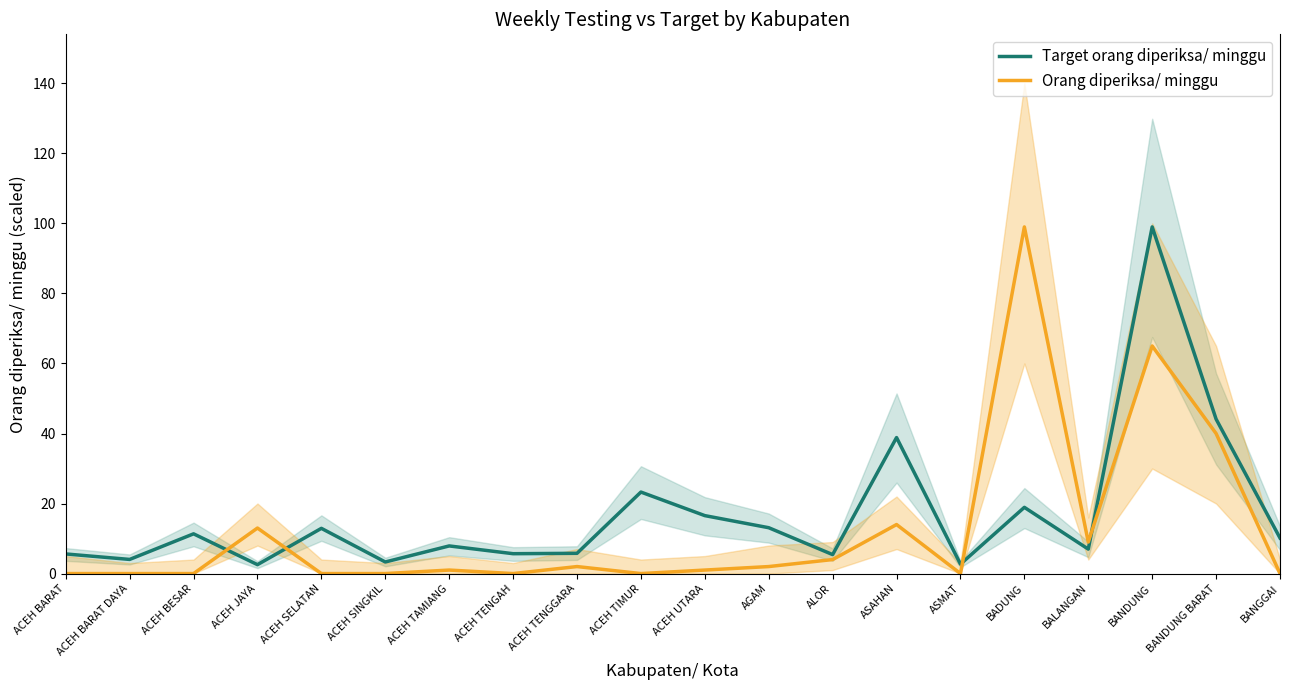

Reading left to right, list all the values displayed in this chart.

Target orang diperiksa/ minggu: ACEH BARAT=5.6	ACEH BARAT DAYA=4.0	ACEH BESAR=11.3	ACEH JAYA=2.5	ACEH SELATAN=12.9	ACEH SINGKIL=3.3	ACEH TAMIANG=7.9	ACEH TENGAH=5.7	ACEH TENGGARA=5.8	ACEH TIMUR=23.3	ACEH UTARA=16.5	AGAM=13.1	ALOR=5.4	ASAHAN=38.8	ASMAT=2.7	BADUNG=18.9	BALANGAN=7.0	BANDUNG=99.0	BANDUNG BARAT=44.1	BANGGAI=10.1
Orang diperiksa/ minggu: ACEH BARAT=0.0	ACEH BARAT DAYA=0.0	ACEH BESAR=0.0	ACEH JAYA=13.0	ACEH SELATAN=0.0	ACEH SINGKIL=0.0	ACEH TAMIANG=1.0	ACEH TENGAH=0.0	ACEH TENGGARA=2.0	ACEH TIMUR=0.0	ACEH UTARA=1.0	AGAM=2.0	ALOR=4.0	ASAHAN=14.0	ASMAT=0.0	BADUNG=99.0	BALANGAN=9.0	BANDUNG=65.0	BANDUNG BARAT=40.0	BANGGAI=0.0